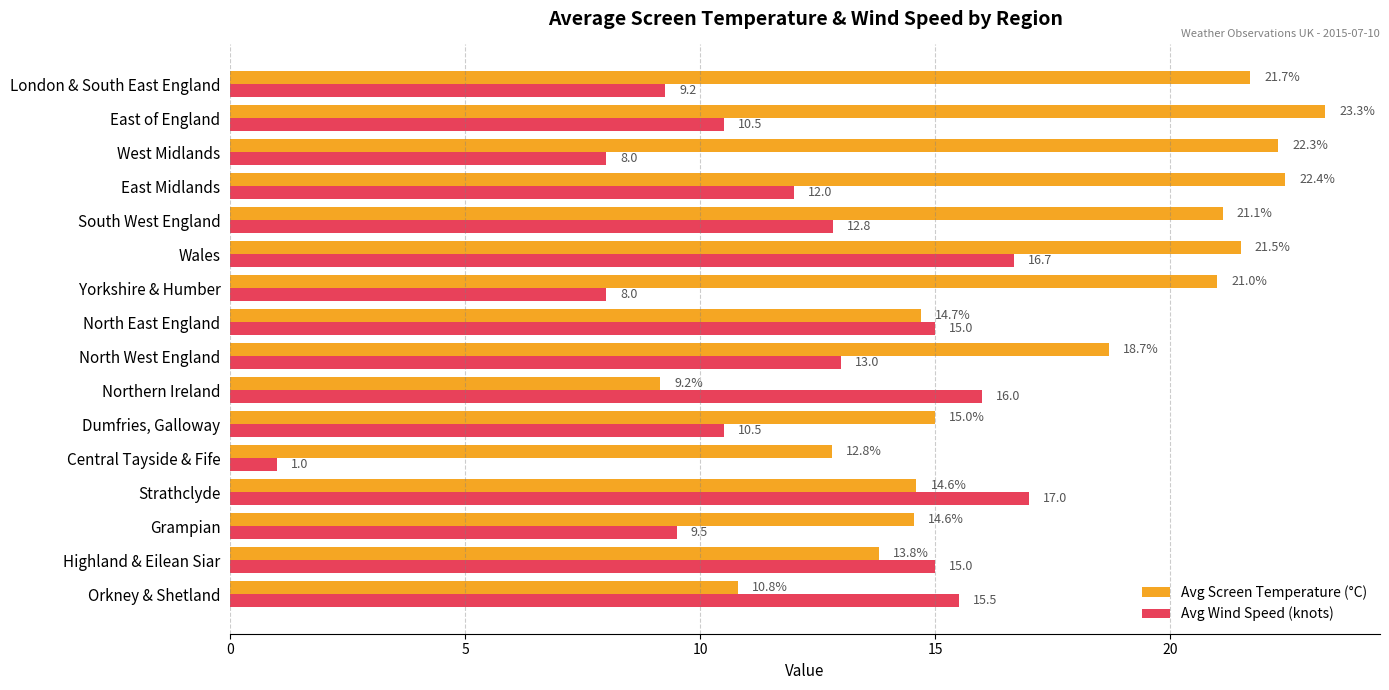

Where is Avg Wind Speed (knots) nearest to the value 9?

London & South East England